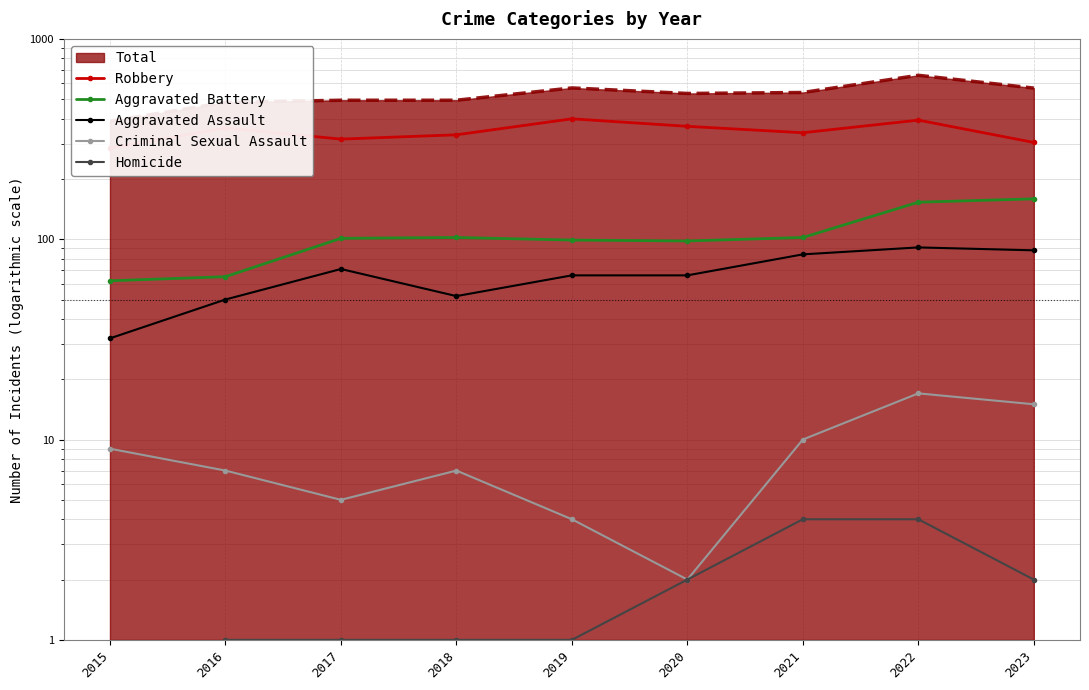

Which label corresponds to the largest value in the chart?

2019